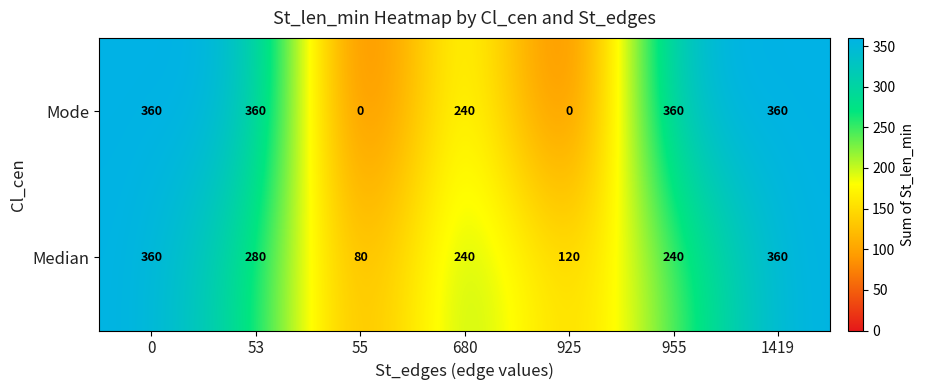

Reading left to right, transcribe all the data shown in this chart.

Mode: 0=360	53=360	55=0	680=240	925=0	955=360	1419=360
Median: 0=360	53=280	55=80	680=240	925=120	955=240	1419=360